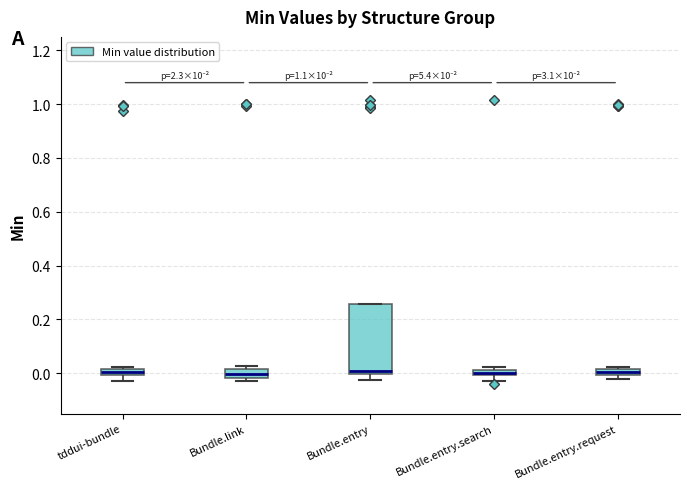

Comparing the boxes themselves (not the whiskers), which one is the tallest?

Bundle.entry